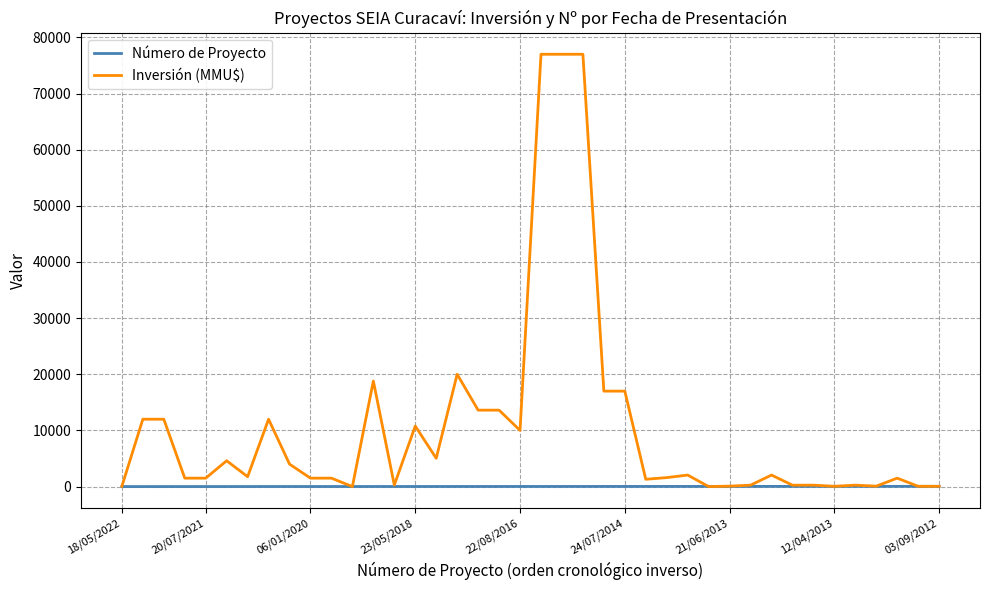

Rank the series by their maximum value, from lowest to highest.

Número de Proyecto, Inversión (MMU$)